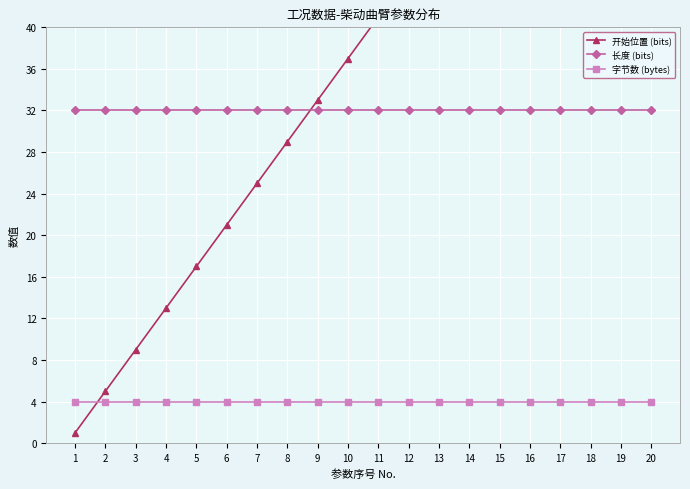

Which series changed the most between 19 and 20?

开始位置 (bits)